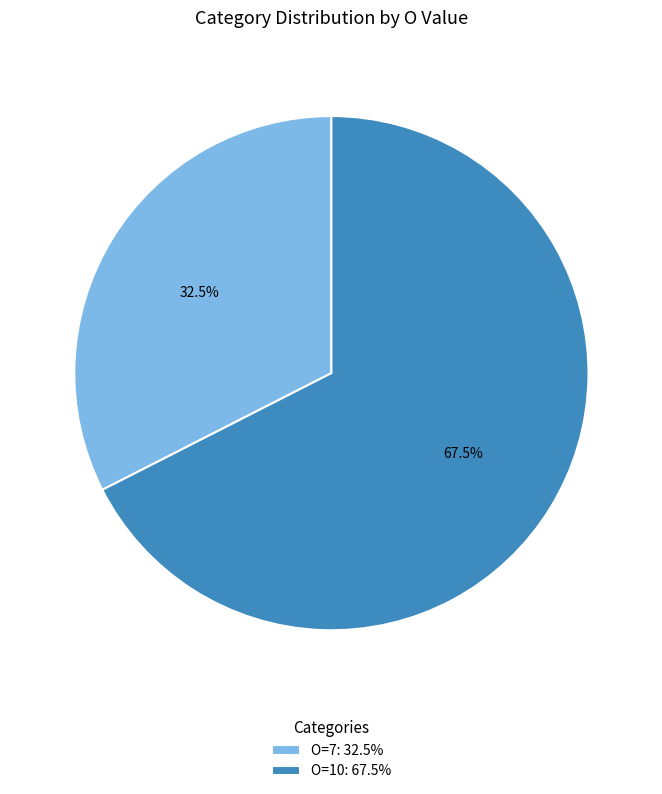

Which category accounts for the majority?

O=10: 67.5%